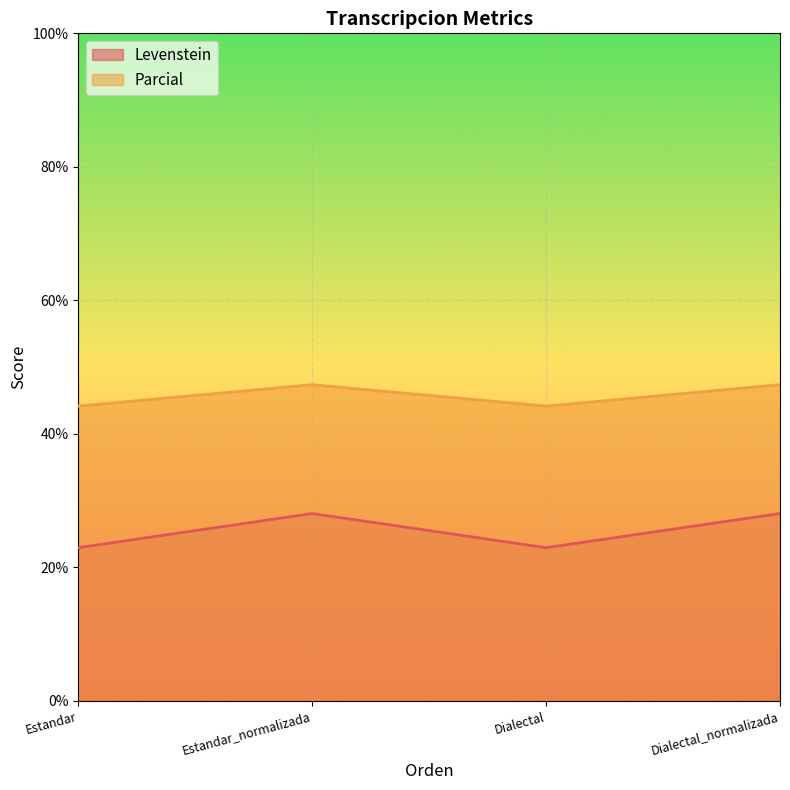

What is the label of the 2nd point from the right?

Dialectal